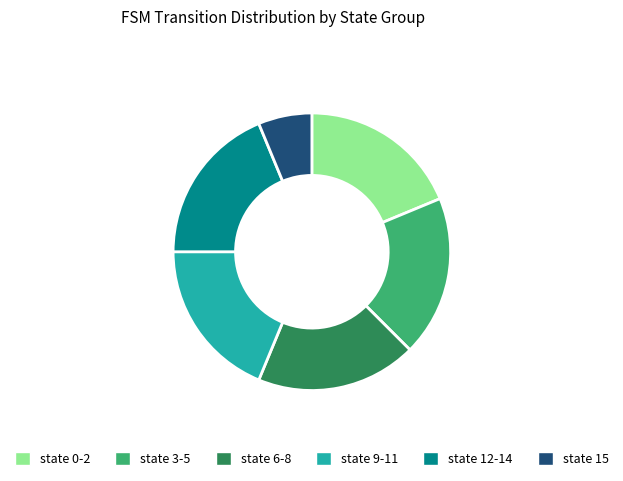

Is it true that state 0-2 is 30% of the pie?

False